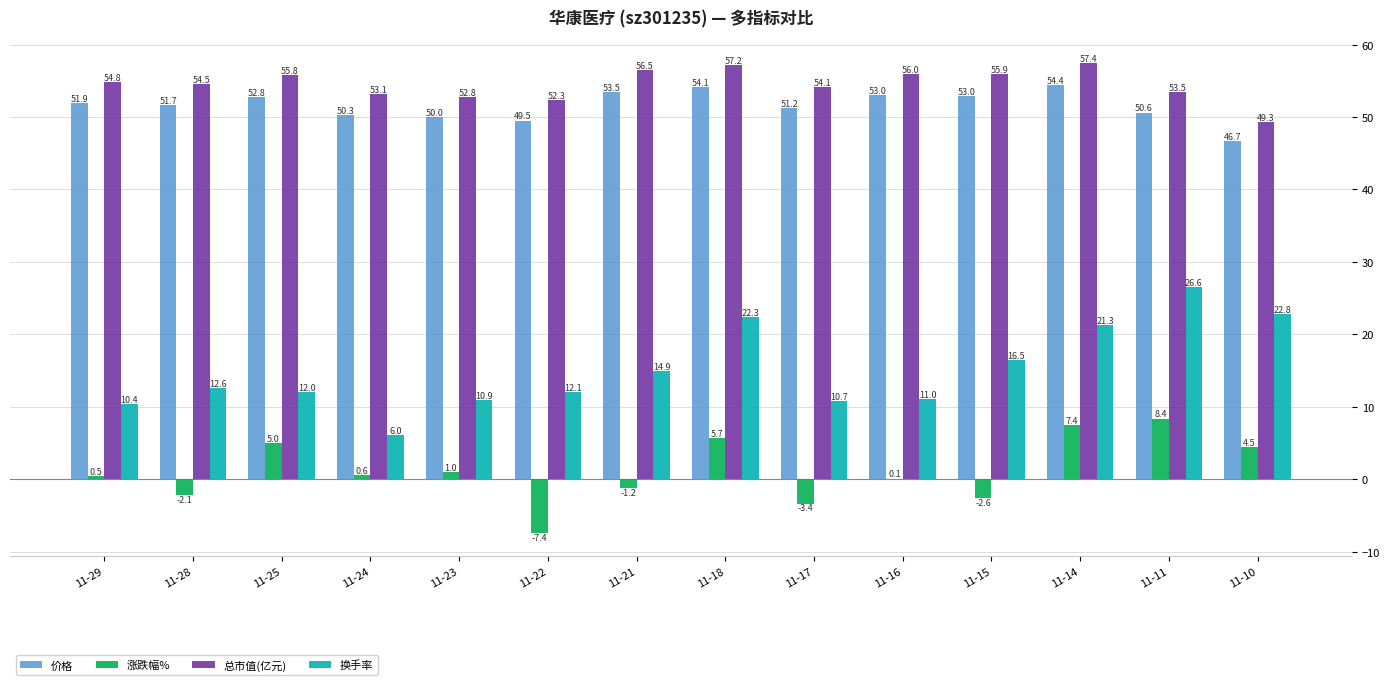

At which label does 涨跌幅% reach its peak?

11-11